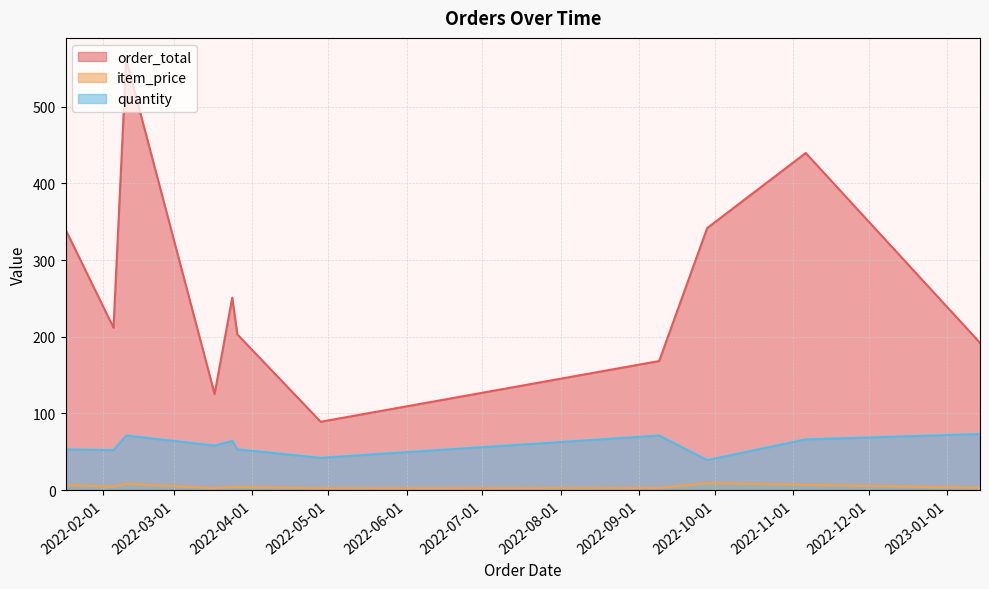

List the series in order of their overall mean, lowest first.

item_price, quantity, order_total